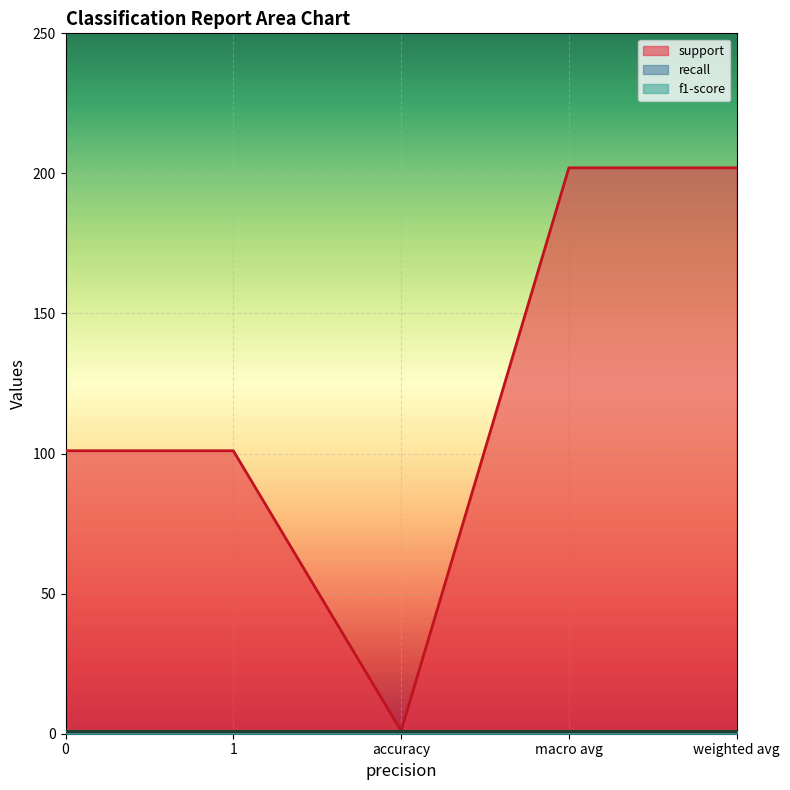

Which series has the widest spread of values?

support